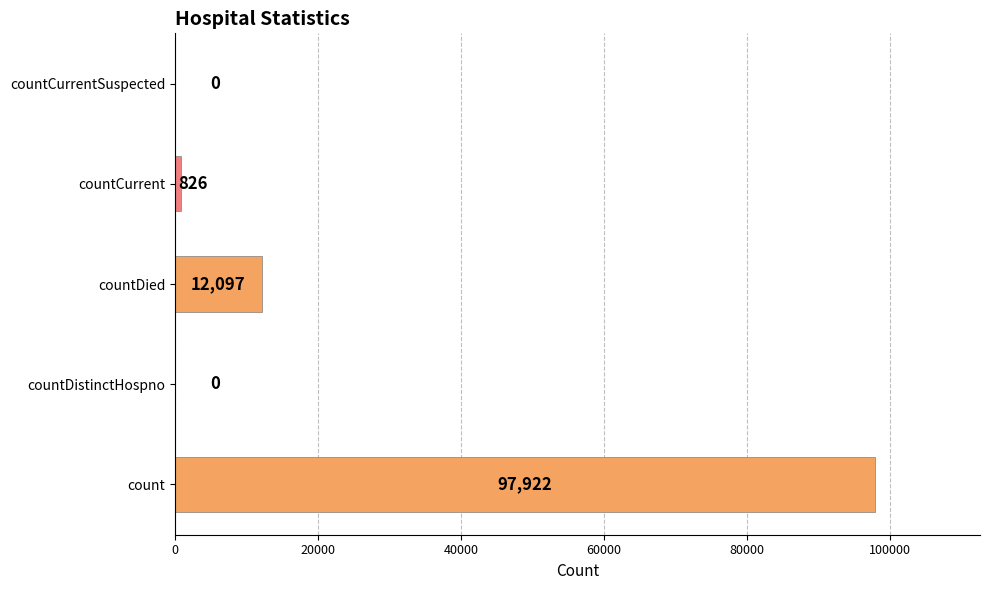

Count the number of data series in this chart.

1